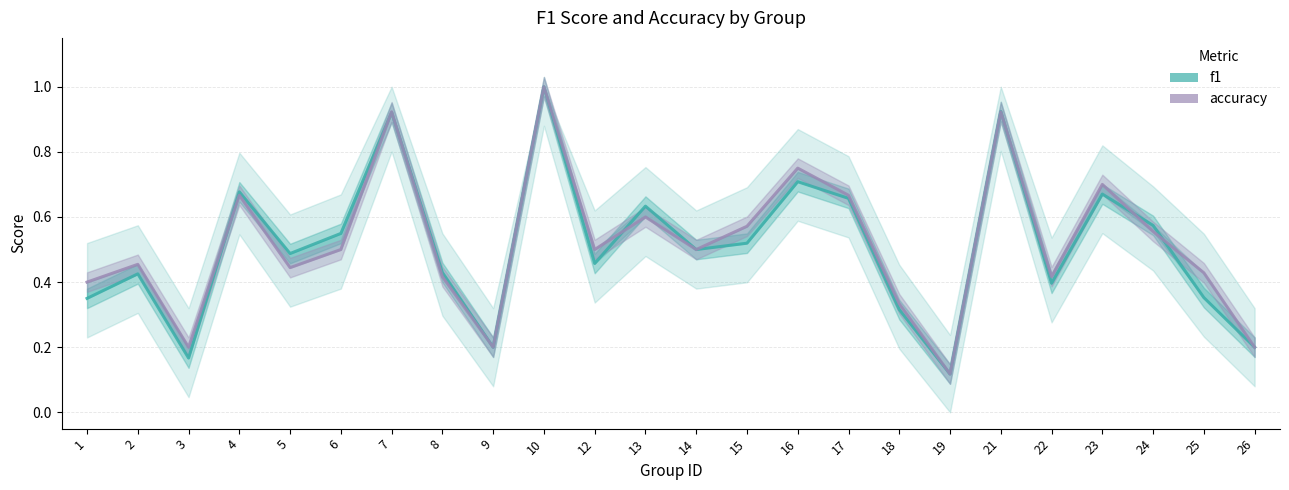

How many lines are shown in the chart?

2